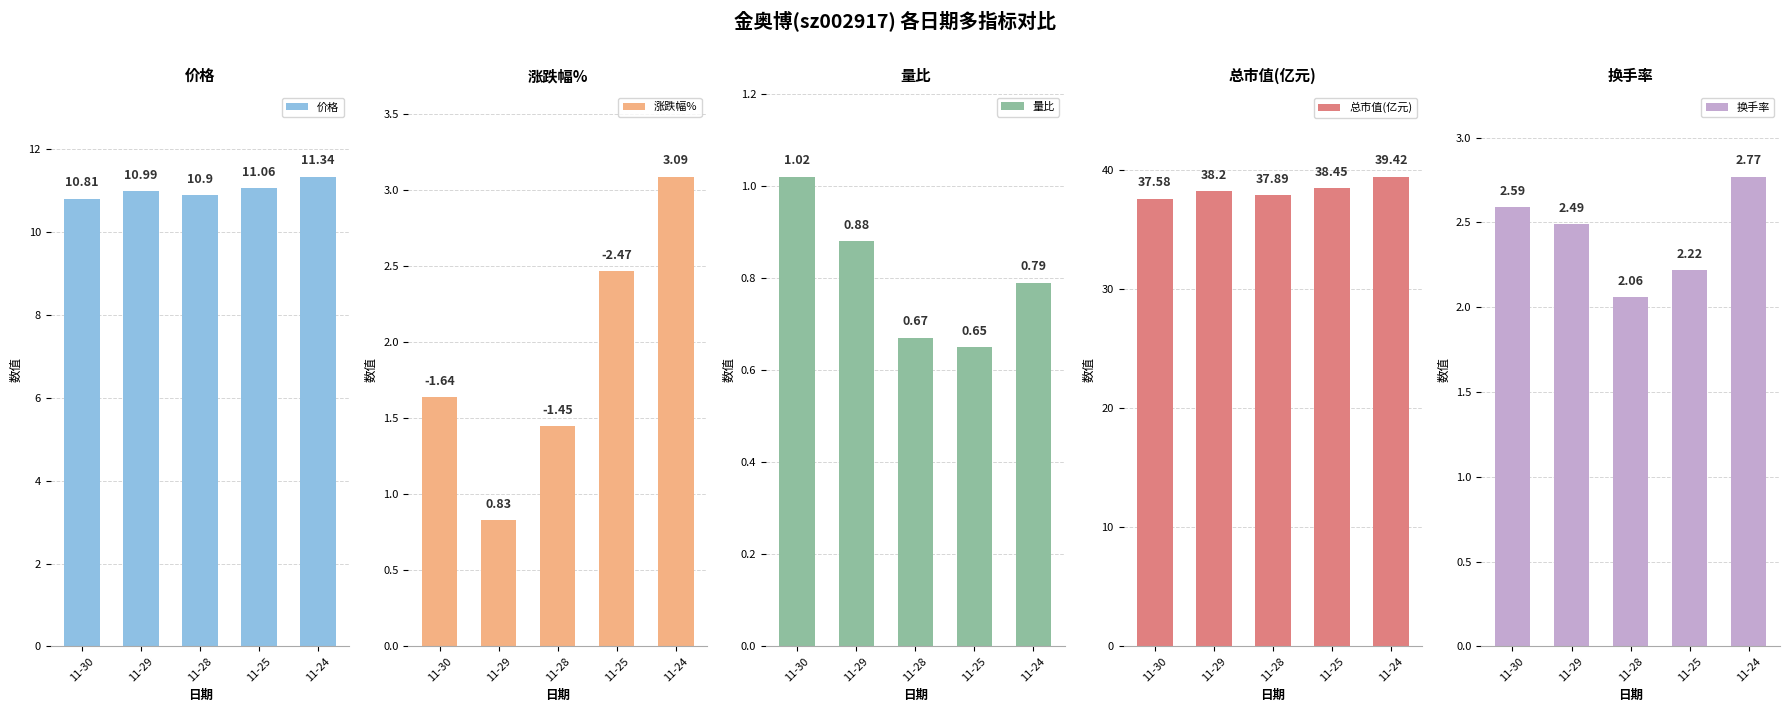

What is the minimum value for 换手率?

2.1